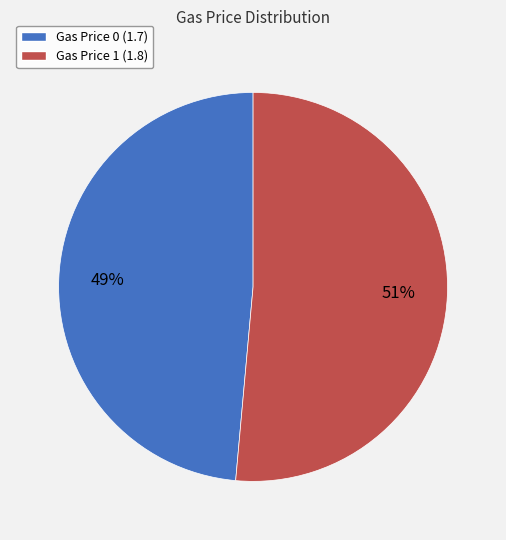

Between Gas Price 0 (1.7) and Gas Price 1 (1.8), which is larger?

Gas Price 1 (1.8)